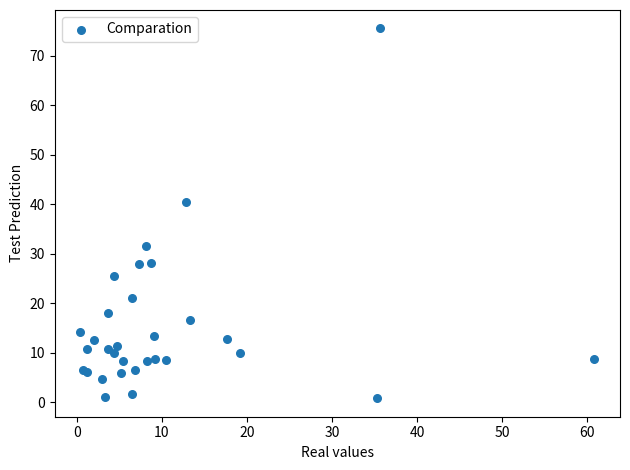

What Y value in the scatter plot is closest to 38?

40.4